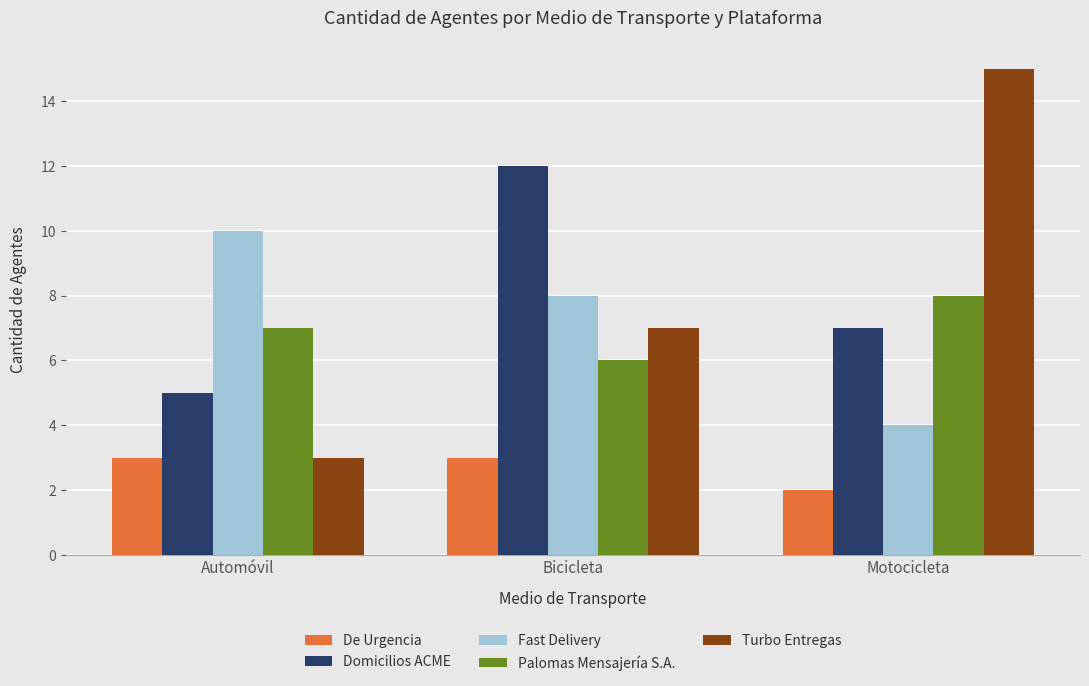

Is the value of Domicilios ACME at Automóvil greater than the value of Turbo Entregas at Automóvil?

Yes